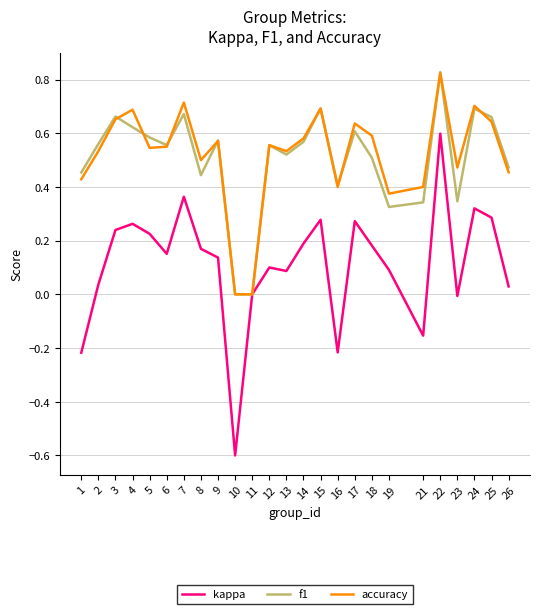

What is the total value across all series at 13?

1.1